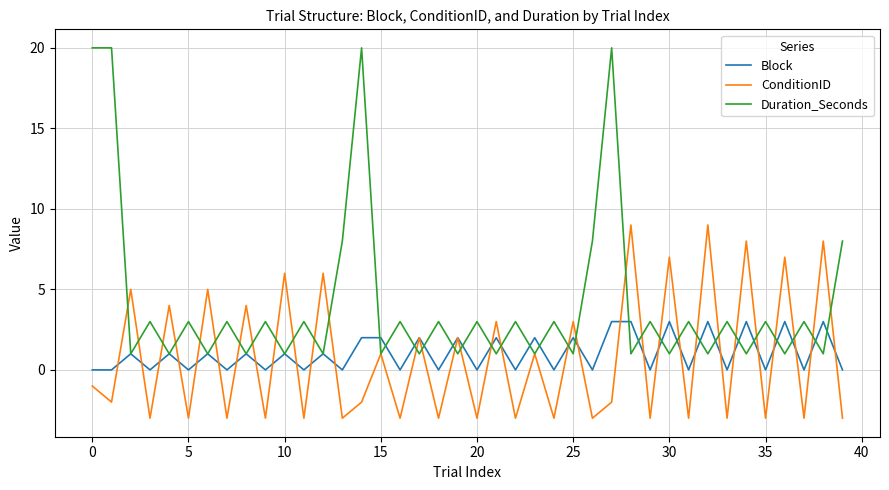

What is the smallest value displayed?

-3